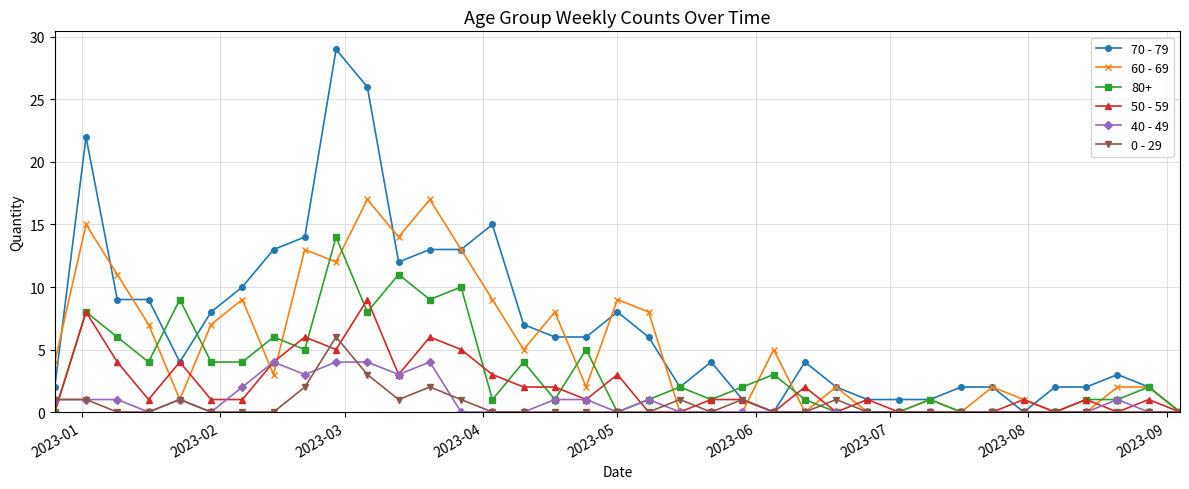

Which series has the largest total across all categories?

70 - 79